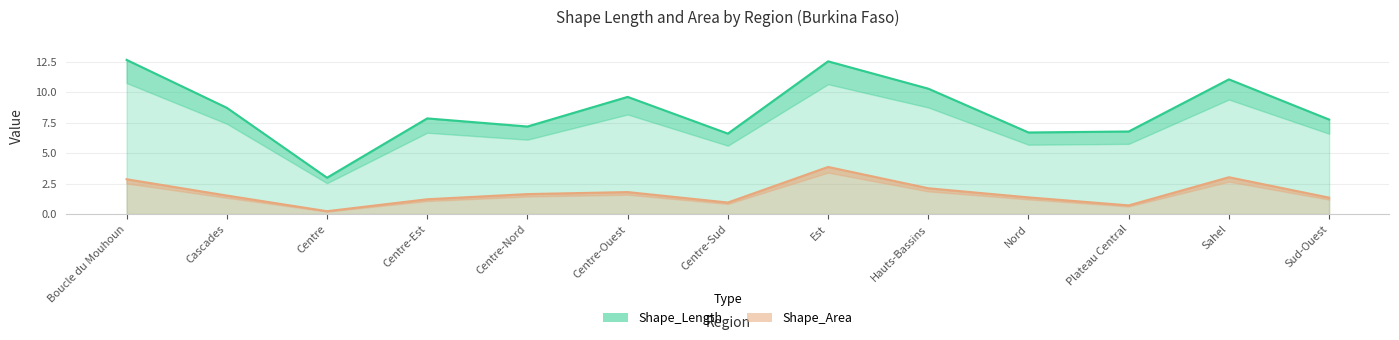

Where does the Shape_Length series first go above 7?

Boucle du Mouhoun